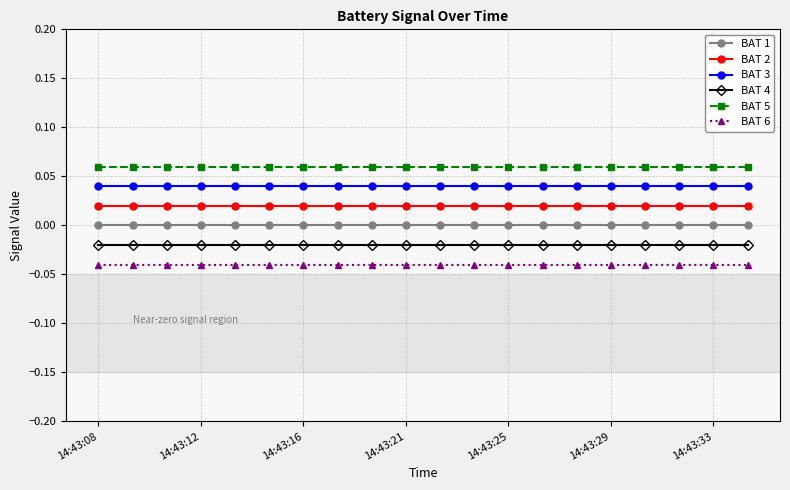

True or false: BAT 2 and BAT 5 intersect in this chart.

False